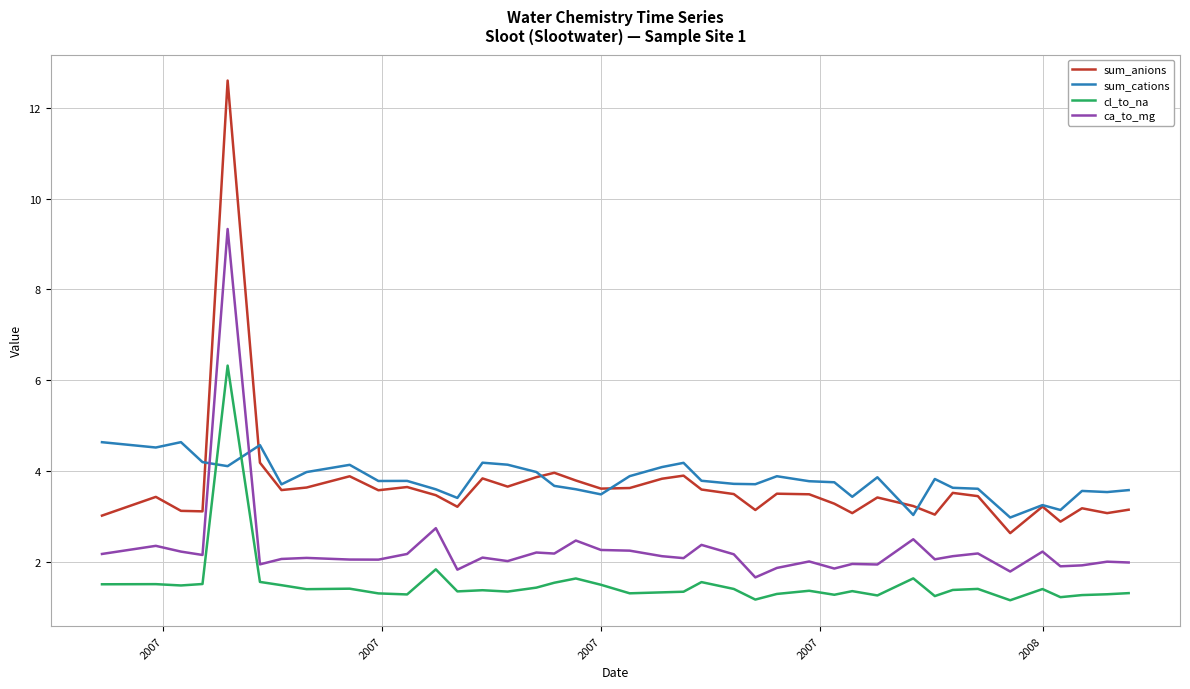

Which series has the widest spread of values?

sum_anions